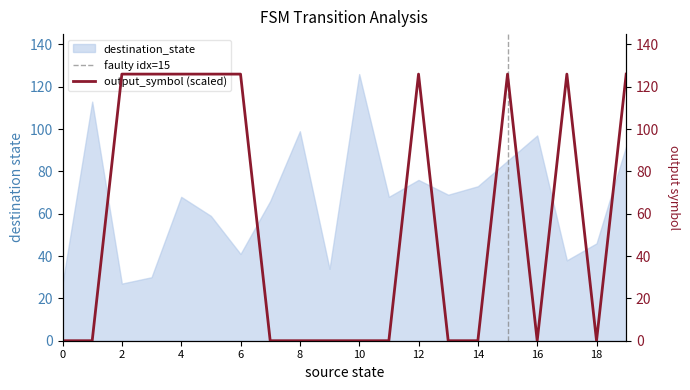

The output_symbol series shows 170 at 17. True or false?

False